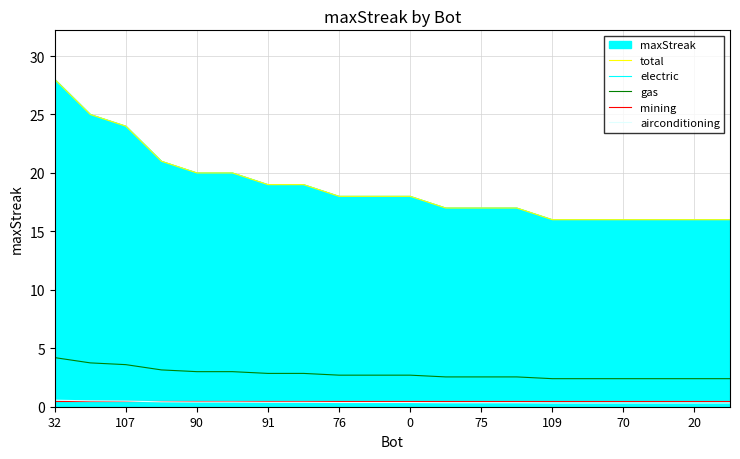

How many lines are shown in the chart?

5